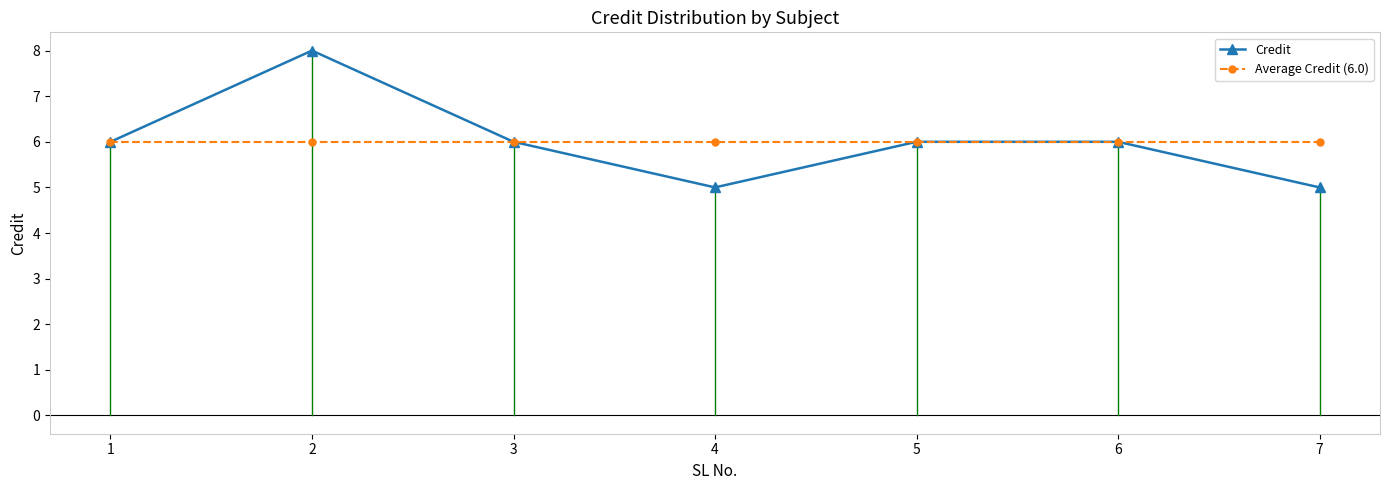

The Average Credit (6.0) series shows 4 at 7. True or false?

False